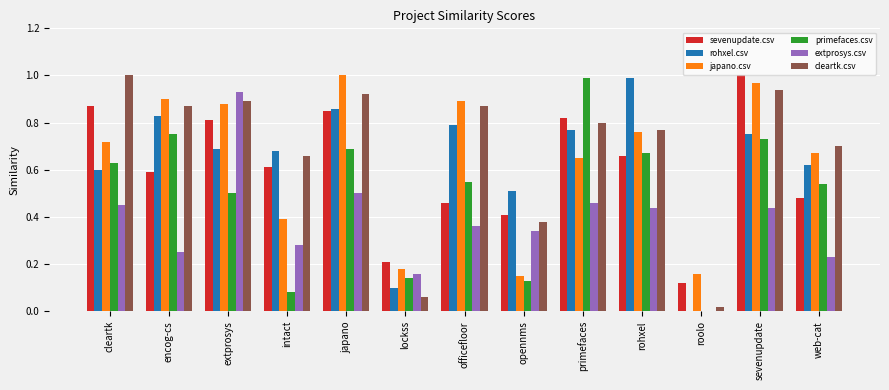

Is the value of japano.csv at officefloor greater than the value of primefaces.csv at encog-cs?

Yes